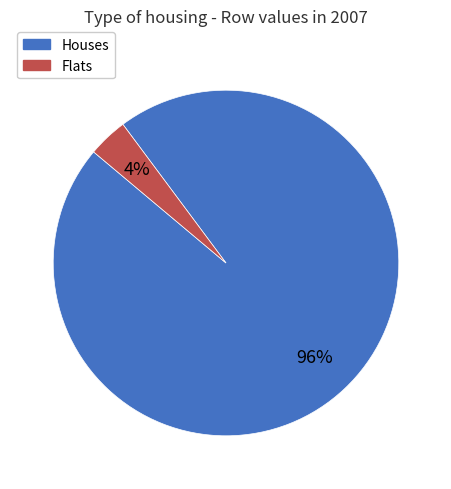

Is there any slice that represents more than half of the pie?

Yes